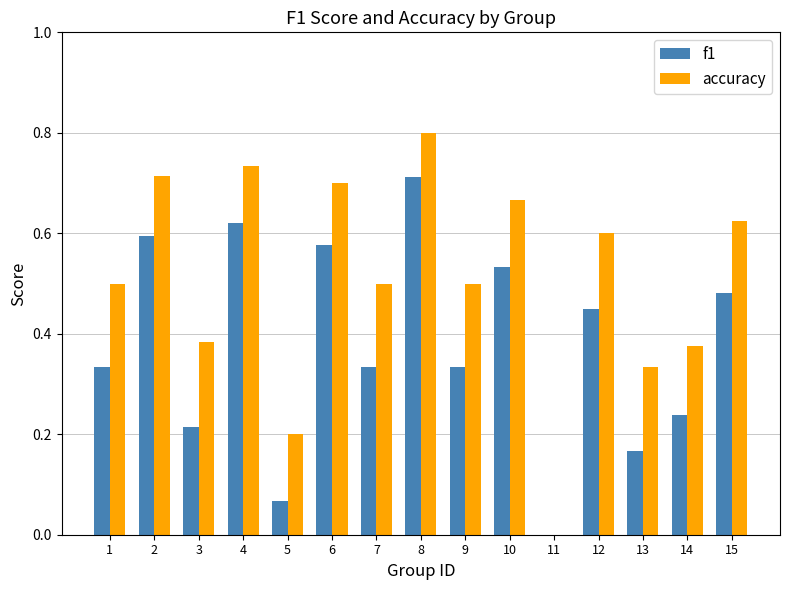

Are the bars horizontal?

No